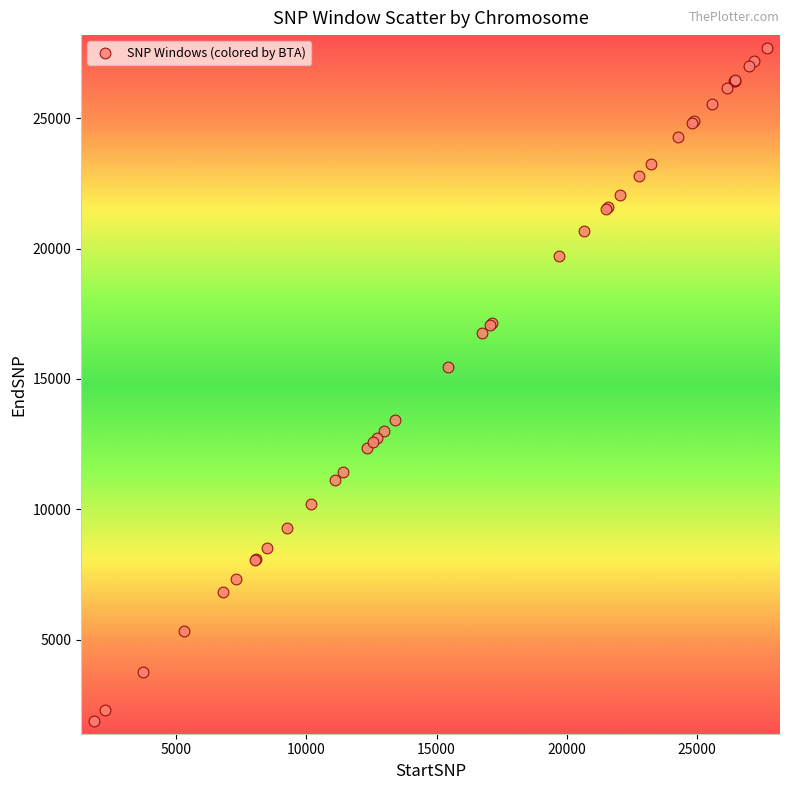

What Y value in the scatter plot is closest to 14791?

15468